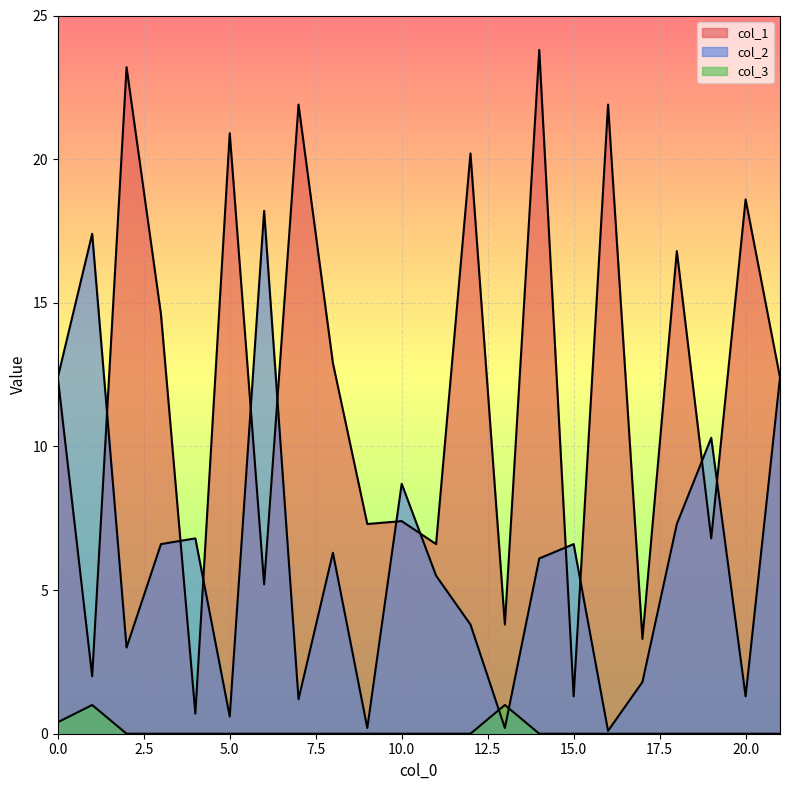

Between which two adjacent categories do col_2 and col_3 first intersect?

12 and 13